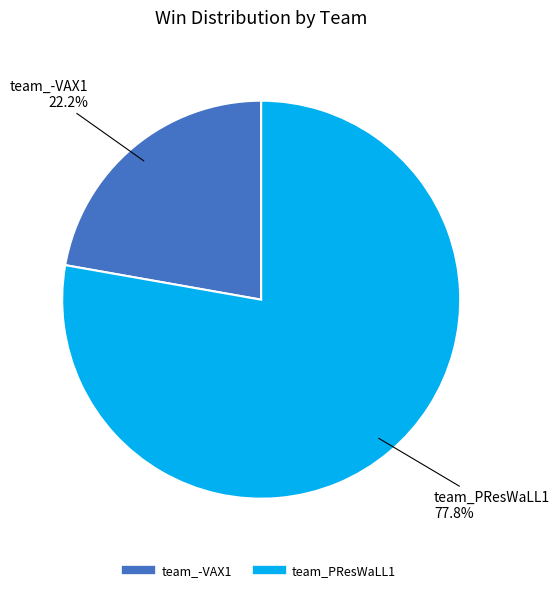

What is the majority slice?

team_PResWaLL1